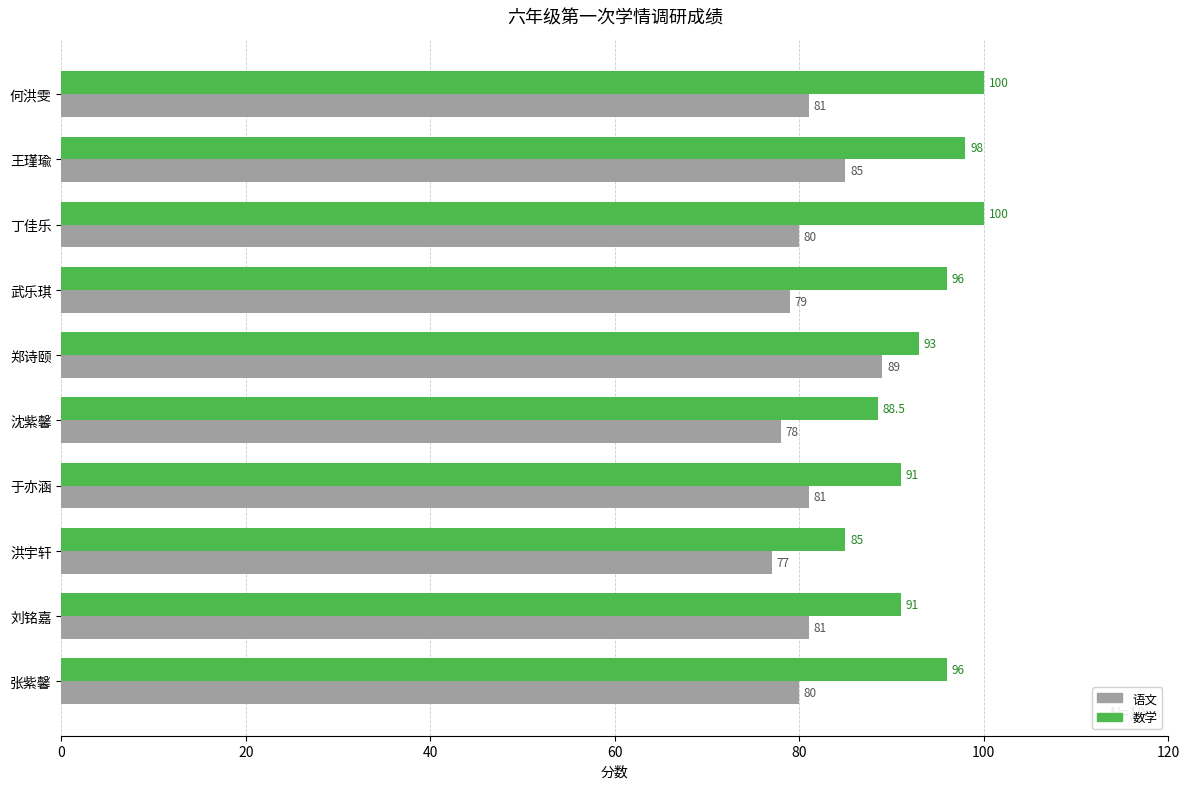

Rank the series by their average value, from highest to lowest.

数学, 语文